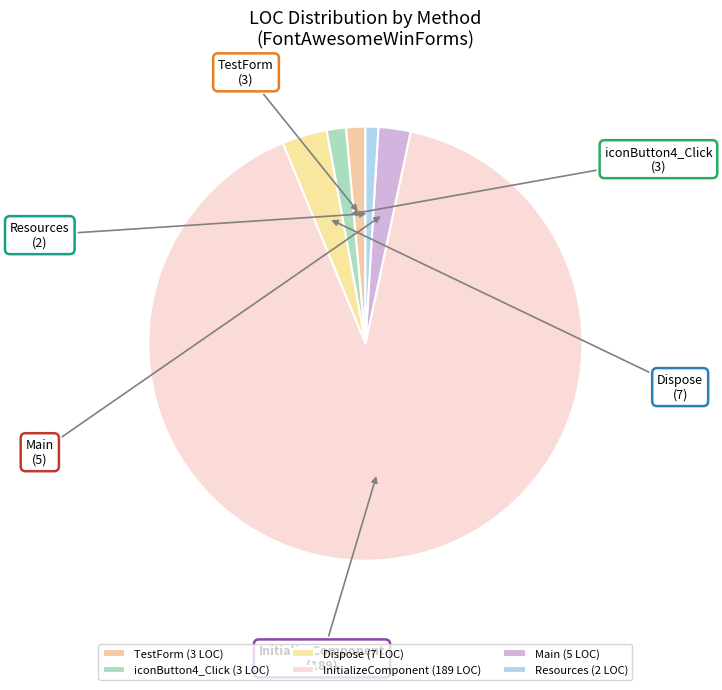

Which slice represents more than half of the pie?

InitializeComponent